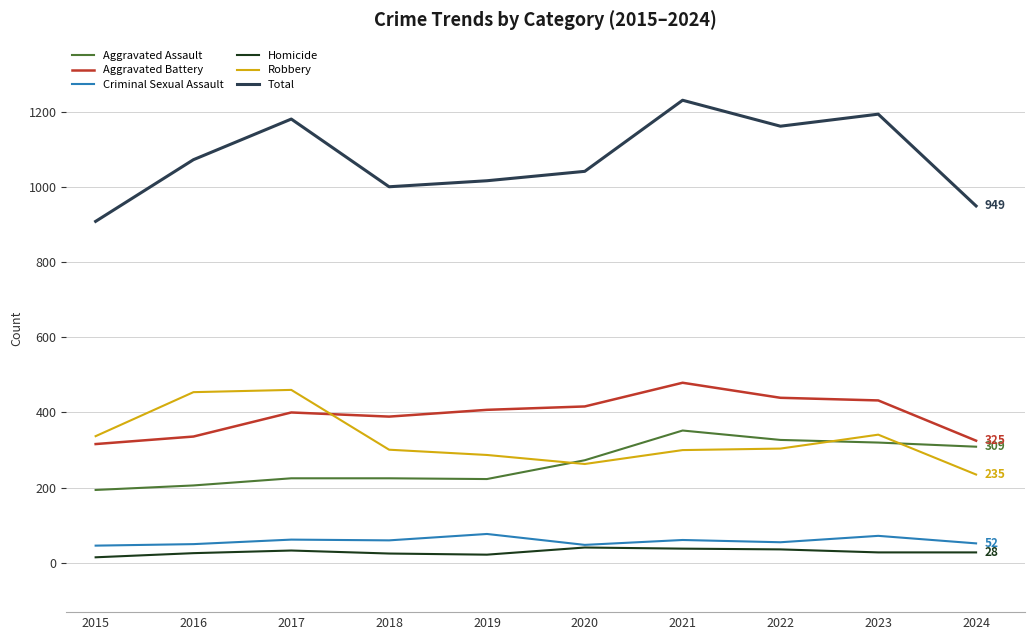

What is the total value across all series at 2024?

1898